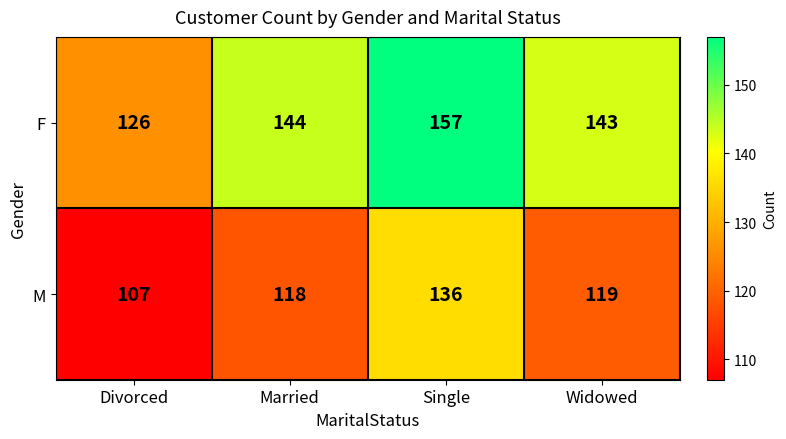

The F series shows 206 at Married. True or false?

False